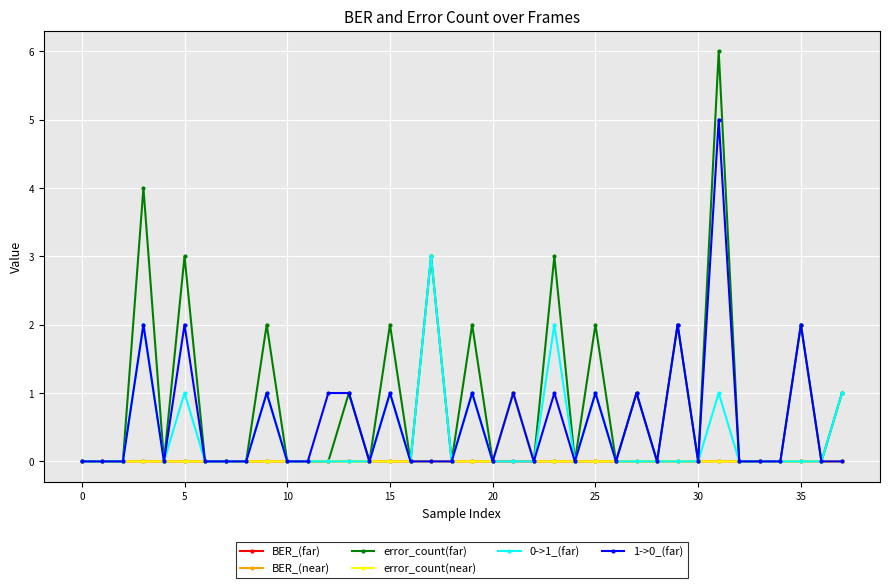

Which series has the largest range (max minus min)?

error_count(far)